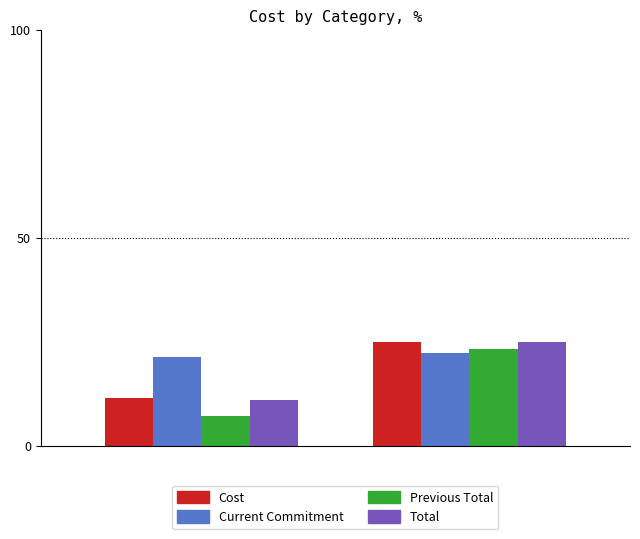

Which series has the widest spread of values?

Previous Total